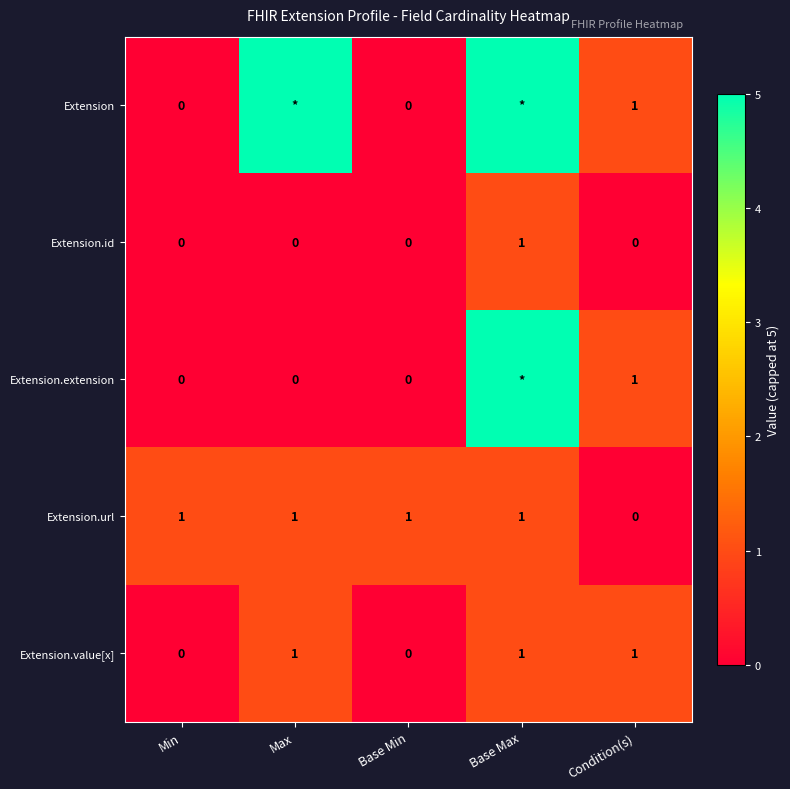

Is the value of Extension.id at Base Min greater than the value of Extension at Condition(s)?

No